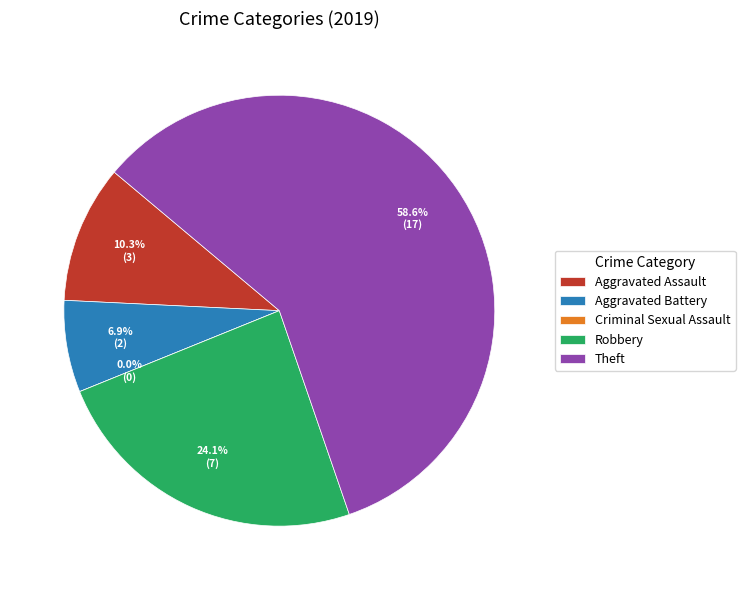

To the nearest percent, what is the combined percentage of Aggravated Battery and Theft?

66%